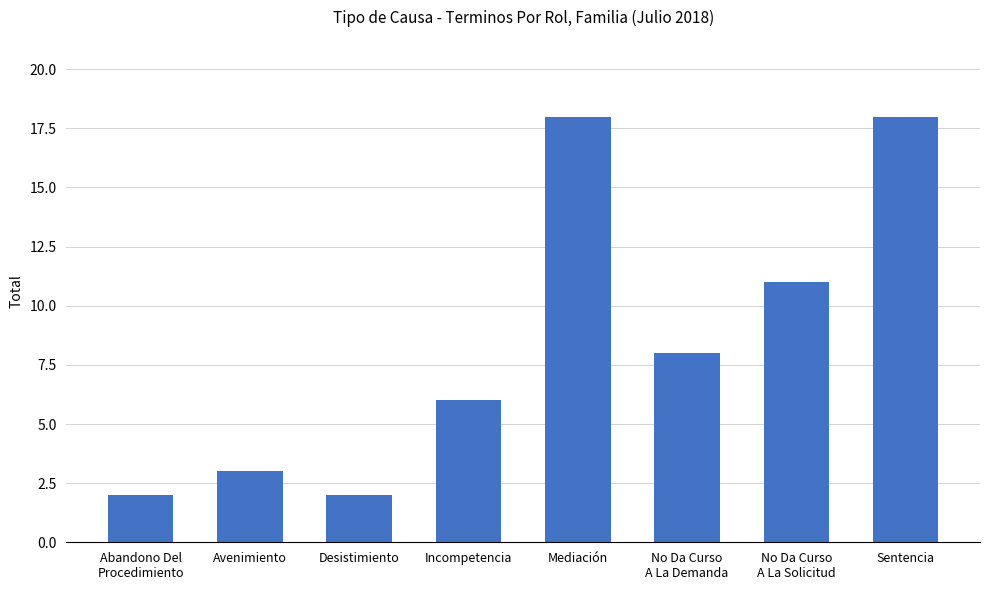

The chart shows a value of 3 at Avenimiento. True or false?

True